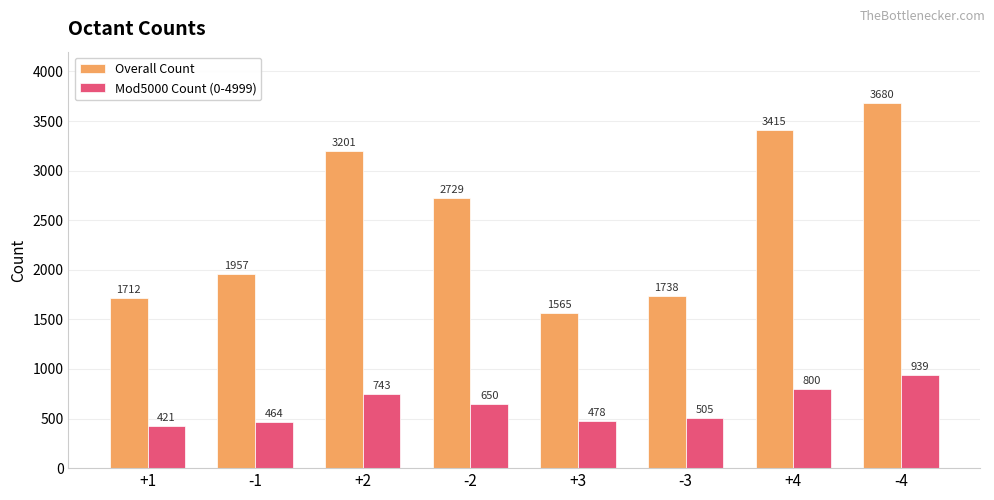

Is the value of Overall Count at +2 greater than the value of Mod5000 Count (0-4999) at +2?

Yes